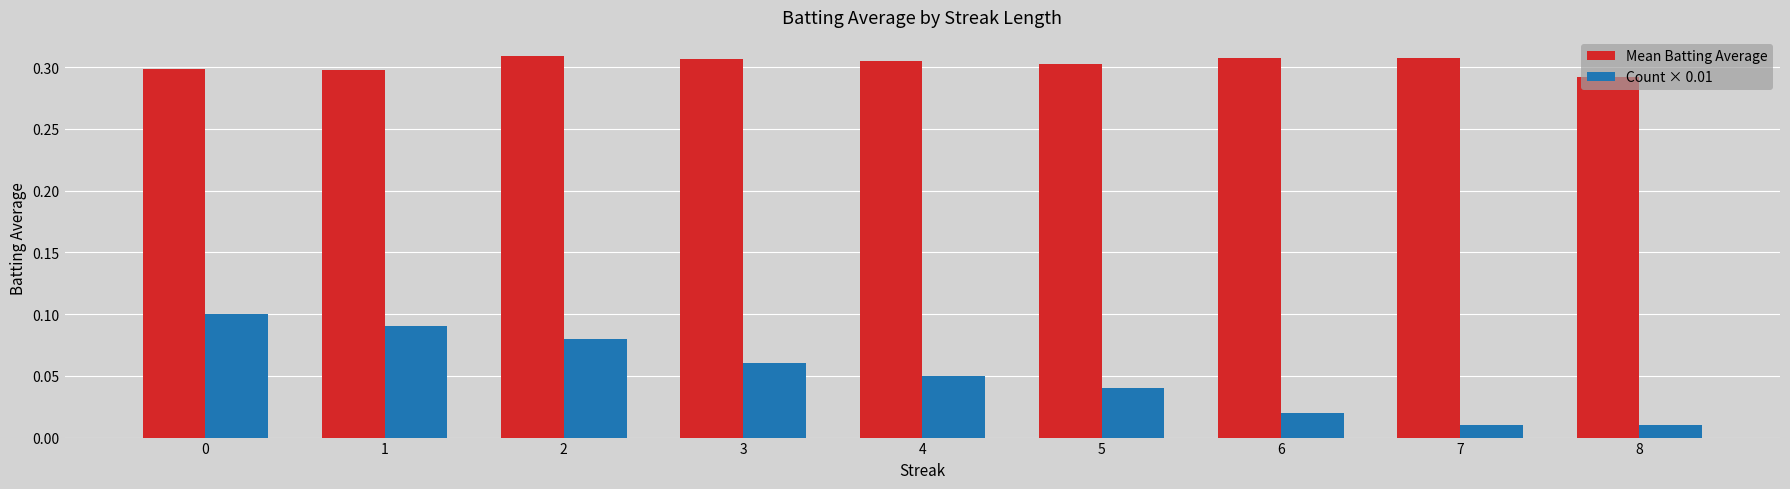

Rank the series by their maximum value, from highest to lowest.

Mean Batting Average, Count × 0.01